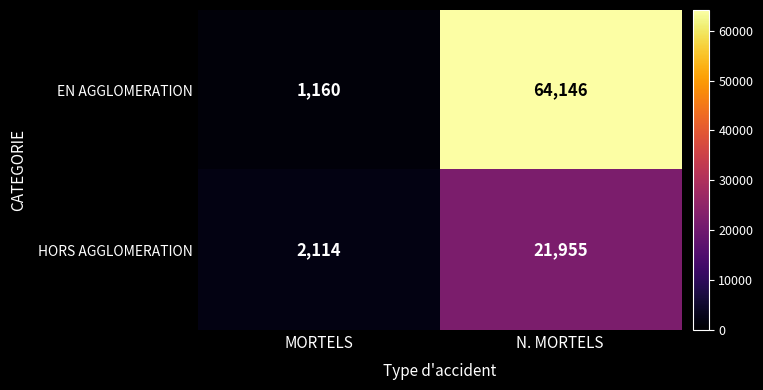

What is the total value across all series at N. MORTELS?

86101